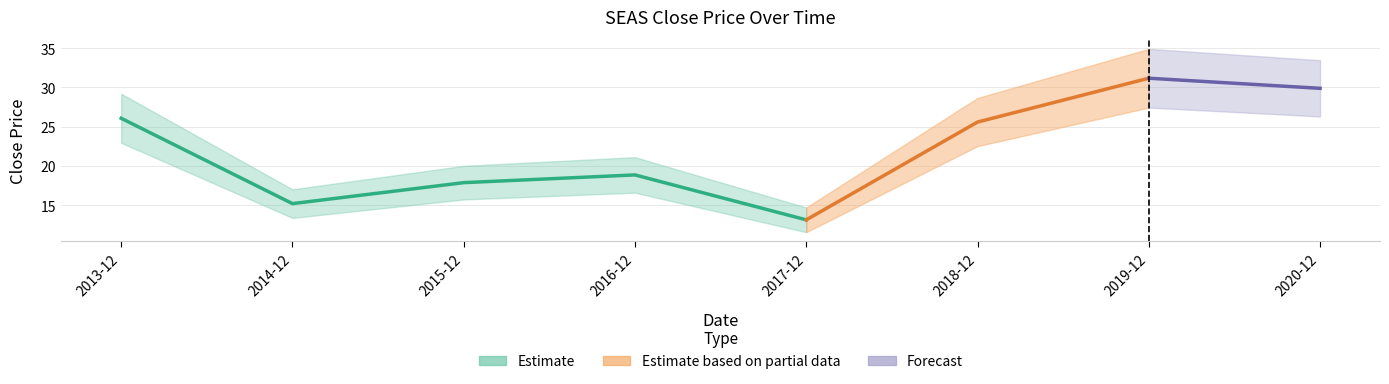

What is the value of the 3rd point from the left?

17.9